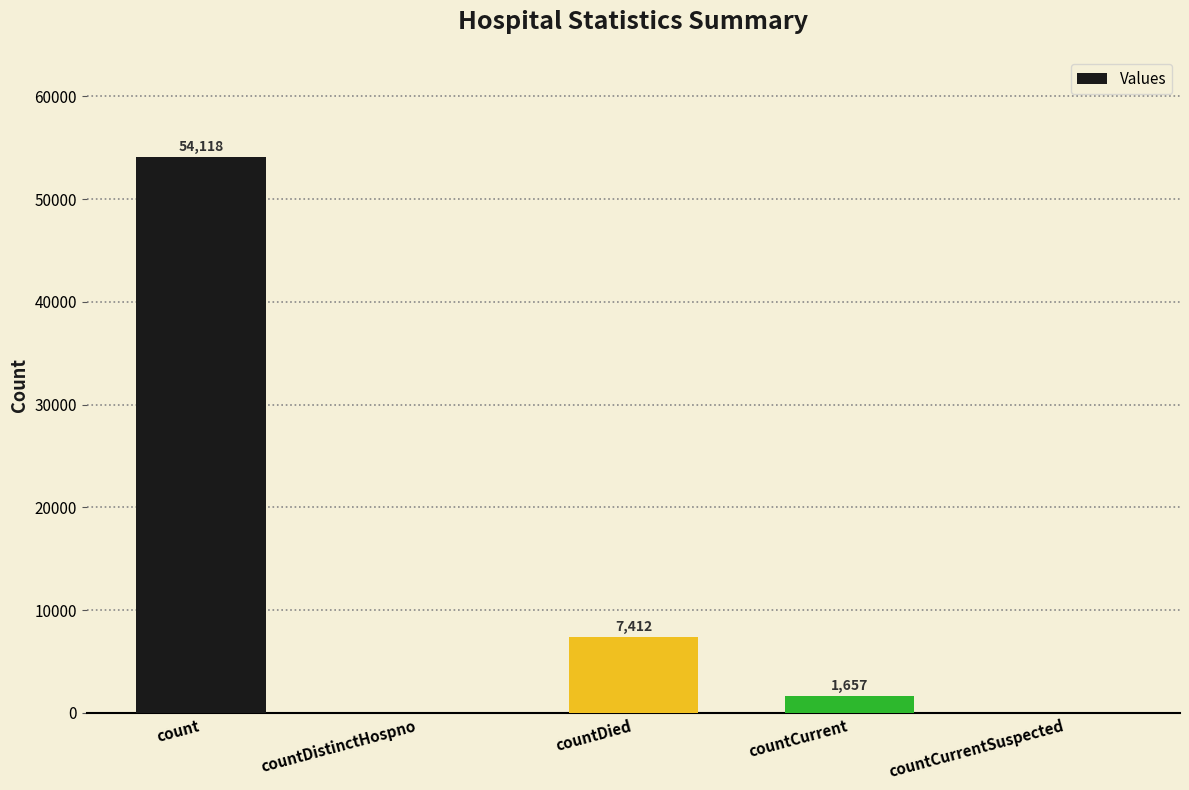

Reading left to right, extract all data points from this chart.

count=54118	countDistinctHospno=0	countDied=7412	countCurrent=1657	countCurrentSuspected=0